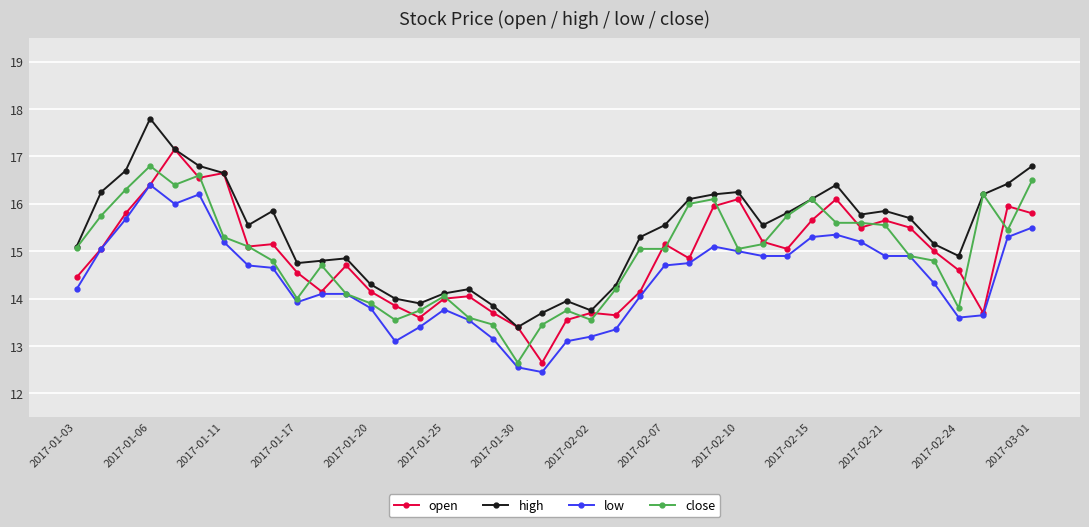

True or false: high and low cross at least once.

False